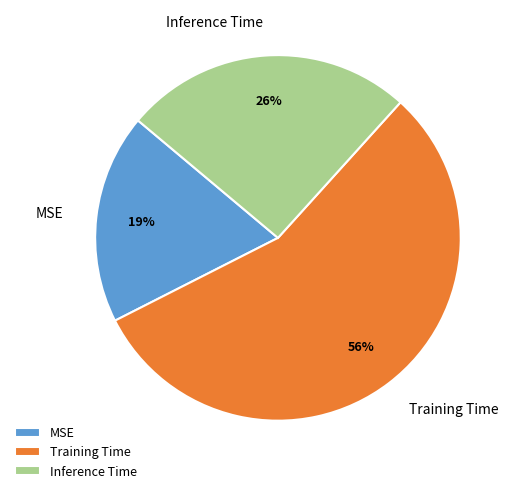

What percentage is the Inference Time slice, to the nearest percent?

26%